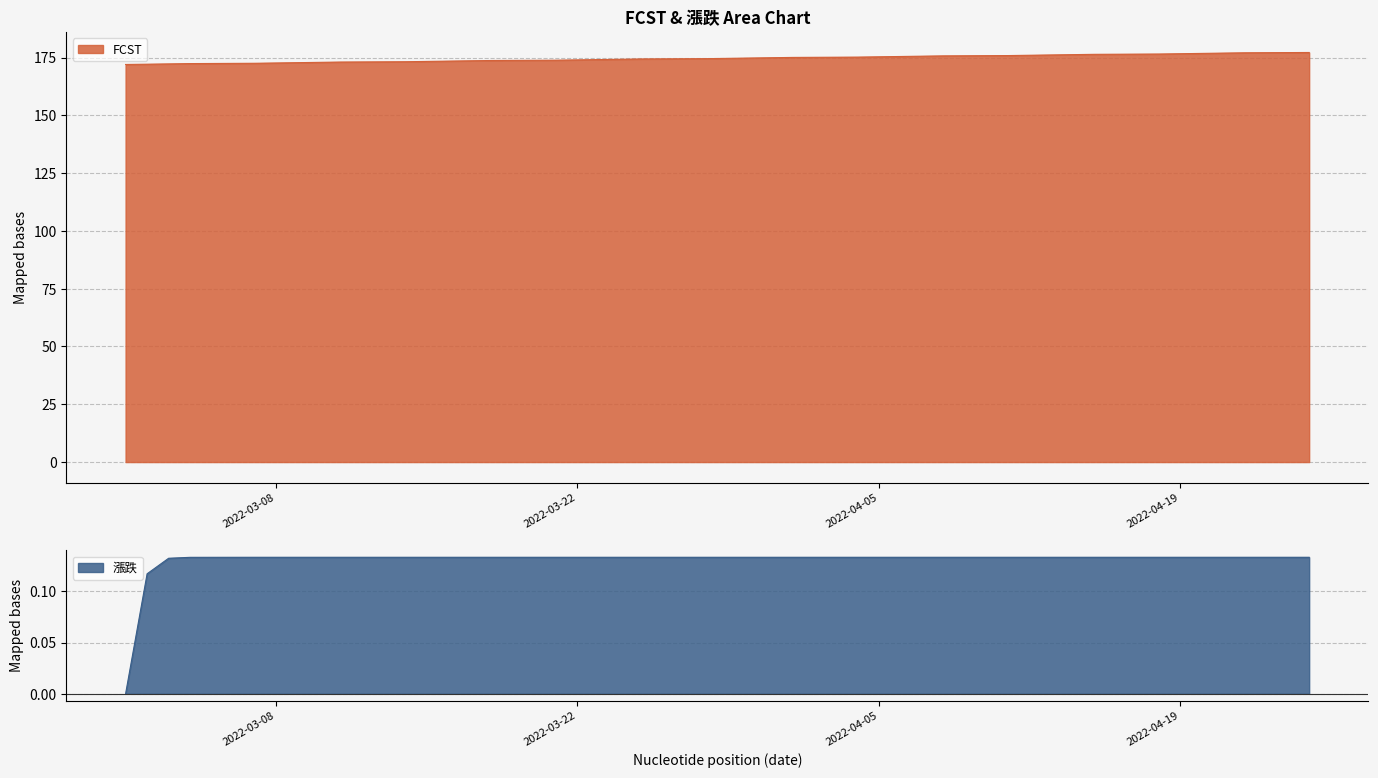

Does the chart display data point markers on the line(s)?

No